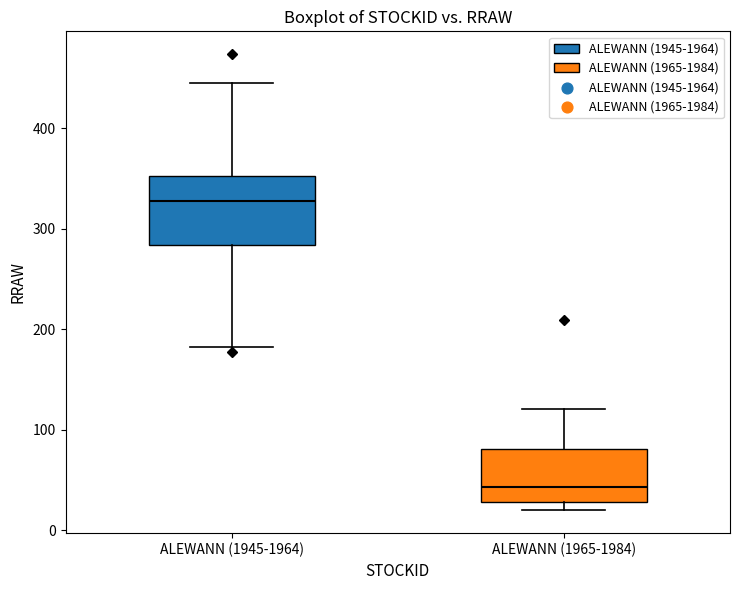

Which box's median line is the highest?

ALEWANN (1945-1964)